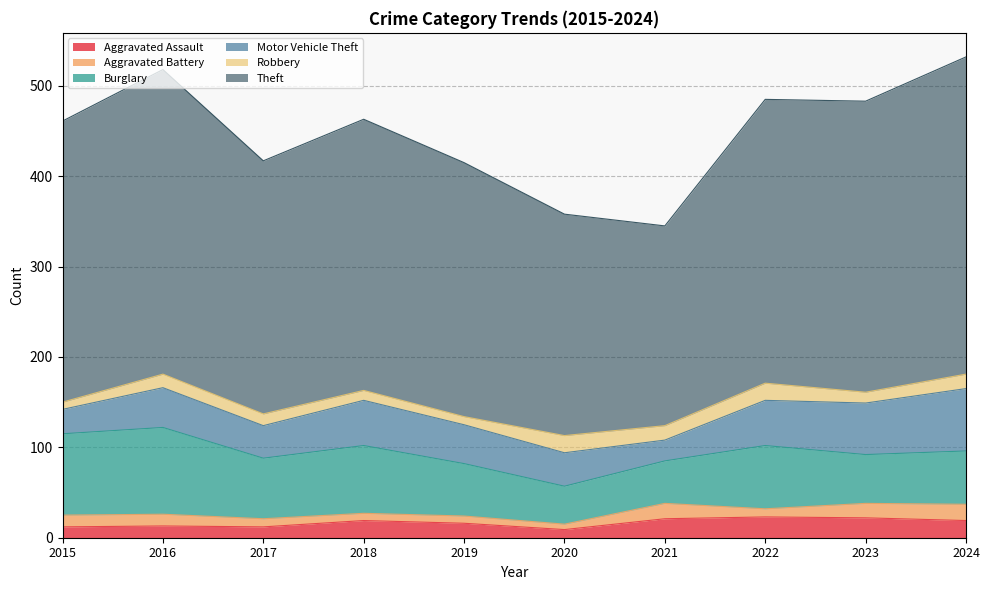

How many categories are shown in the chart?

10